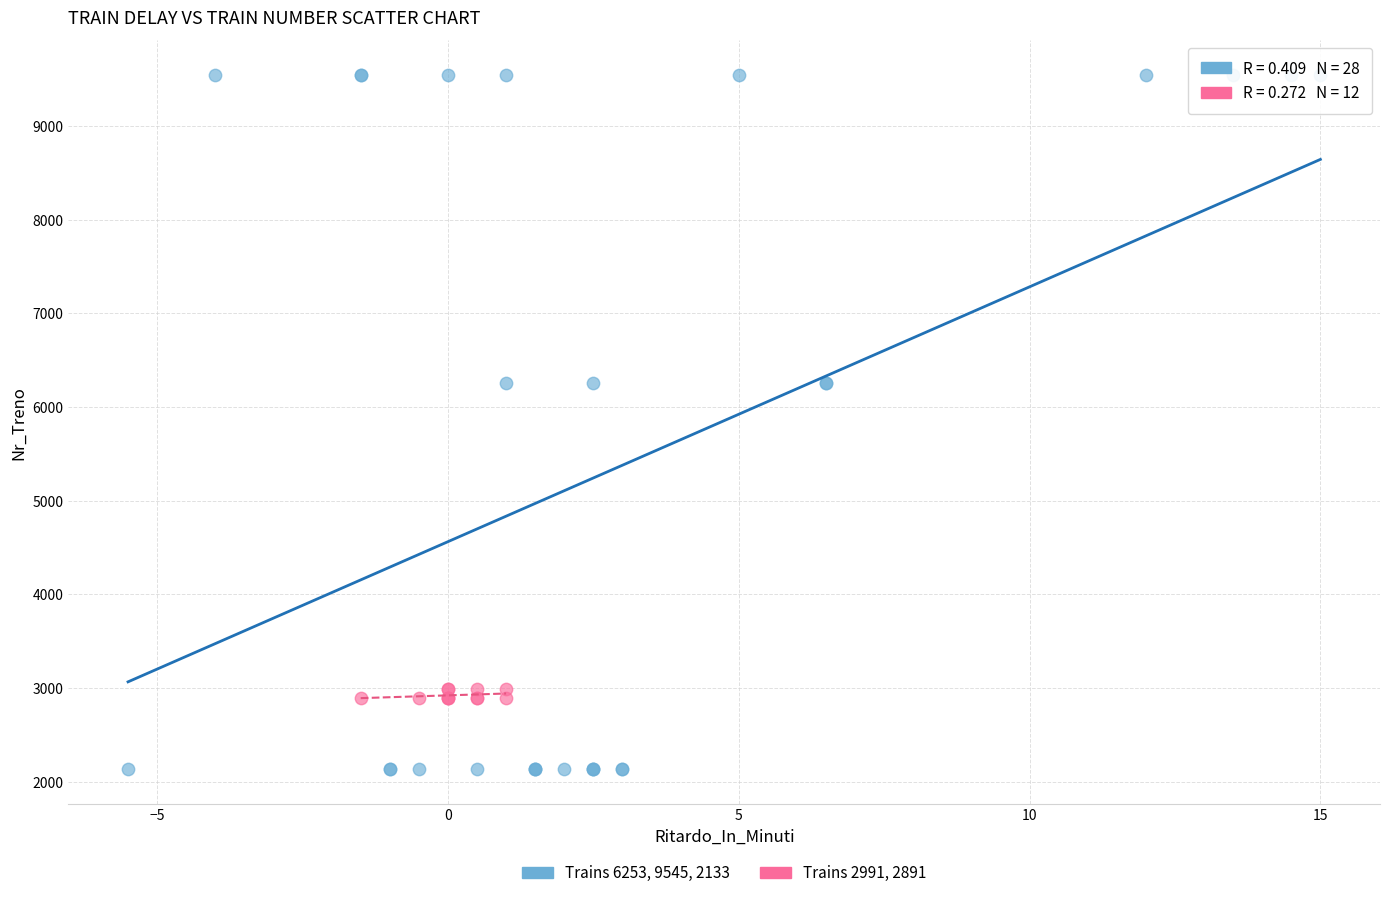

Which series contains the lowest Y value?

Trains 6253, 9545, 2133